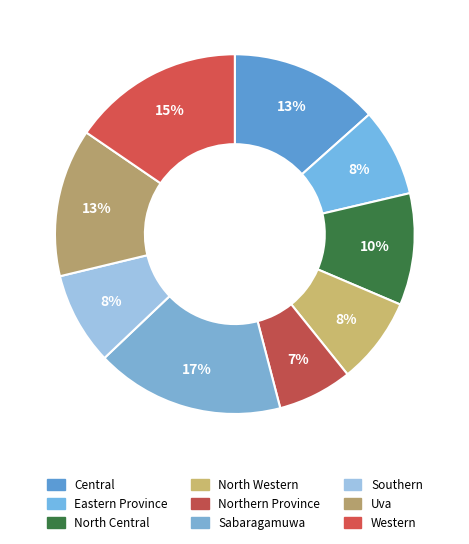

Is it true that Uva is 13% of the pie?

True